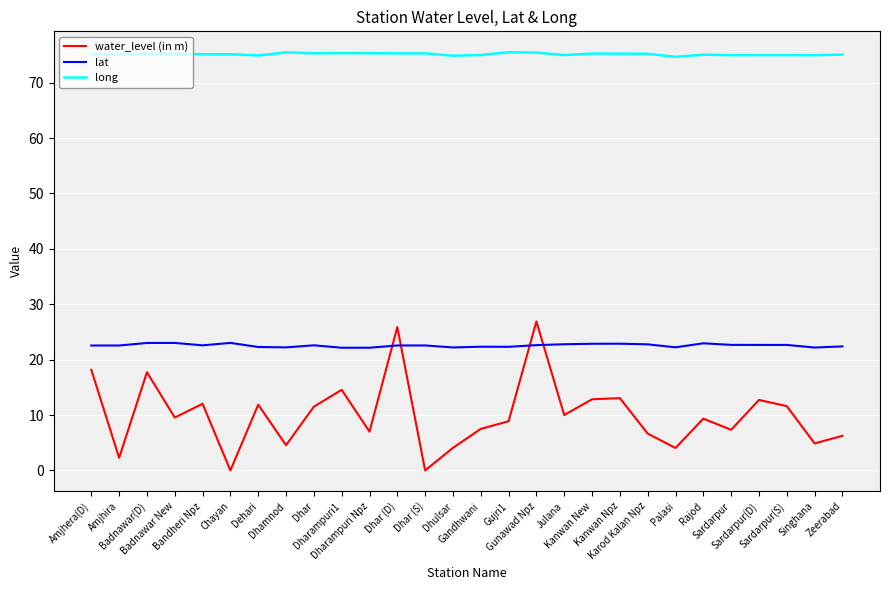

List the series in order of their peak value, highest first.

long, water_level (in m), lat